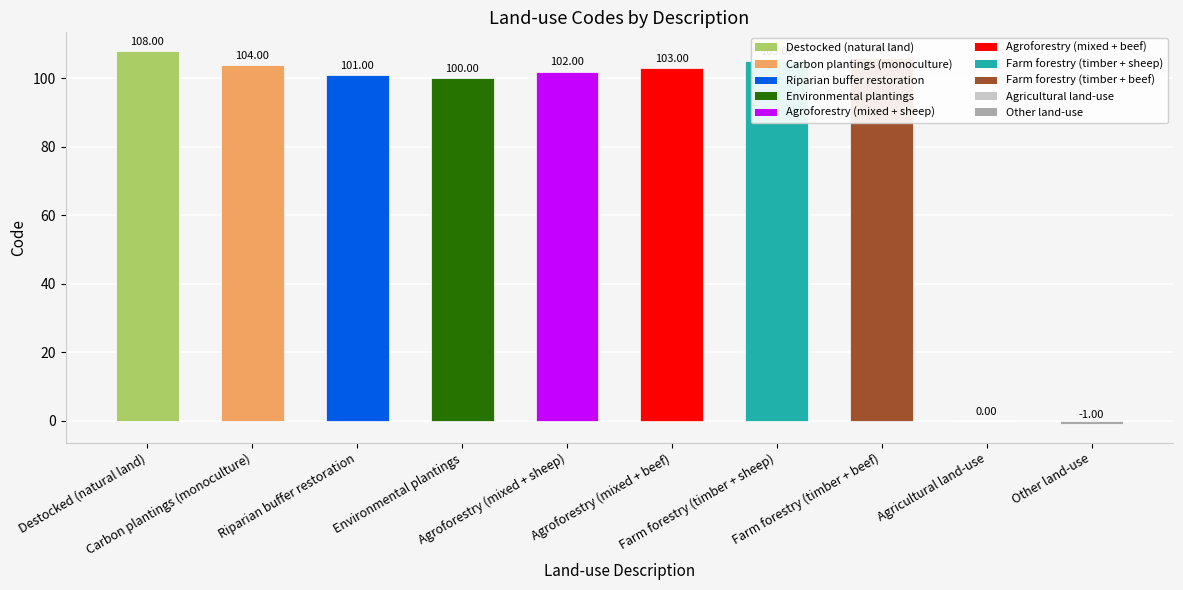

What is the sum of all values?

828